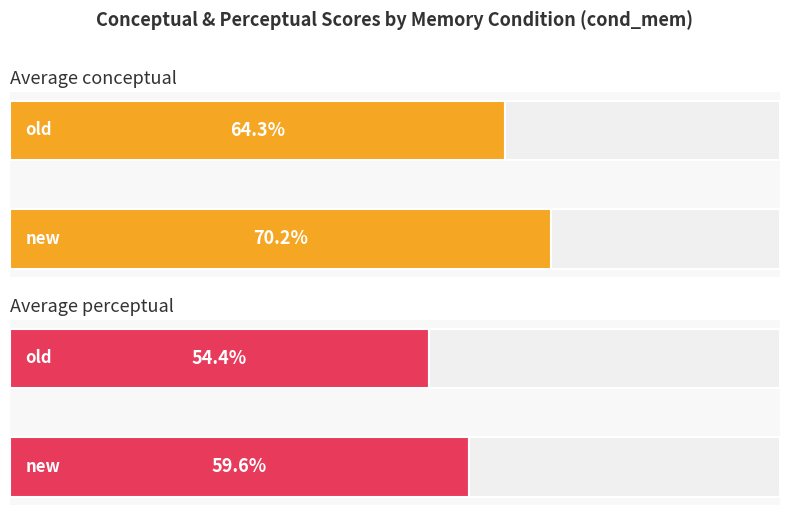

List the series in order of their peak value, lowest first.

perceptual, conceptual